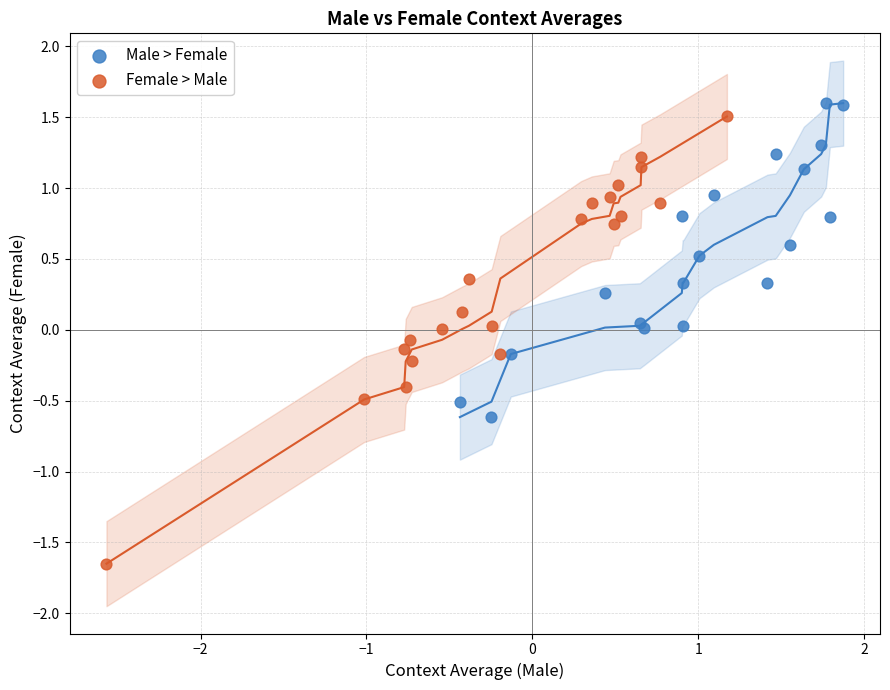

Which series has the widest spread of Y values?

Female > Male